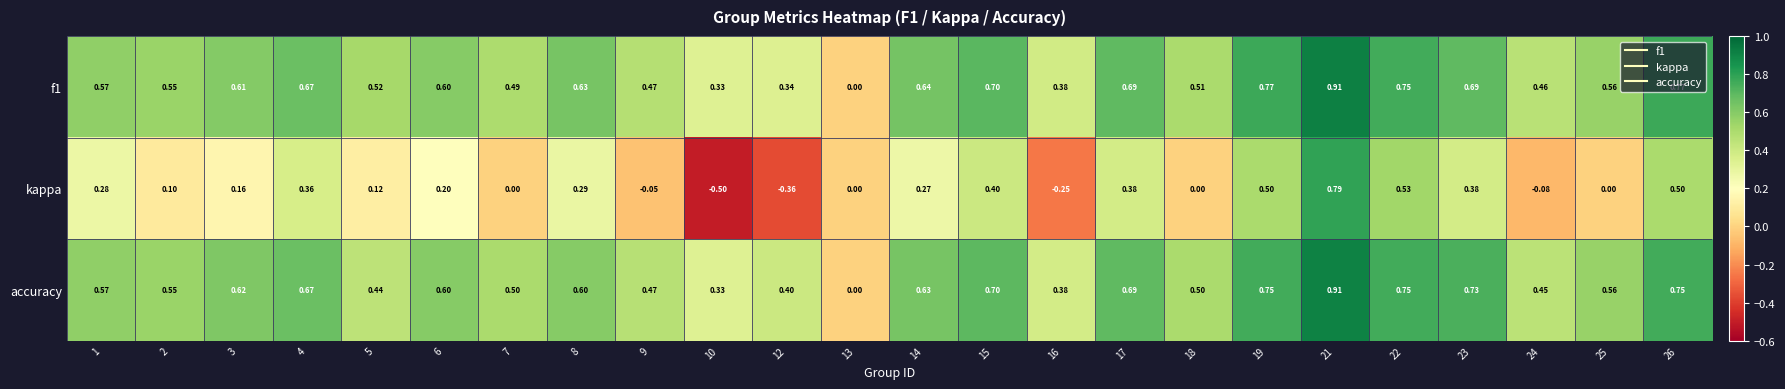

How many series are shown in this chart?

3